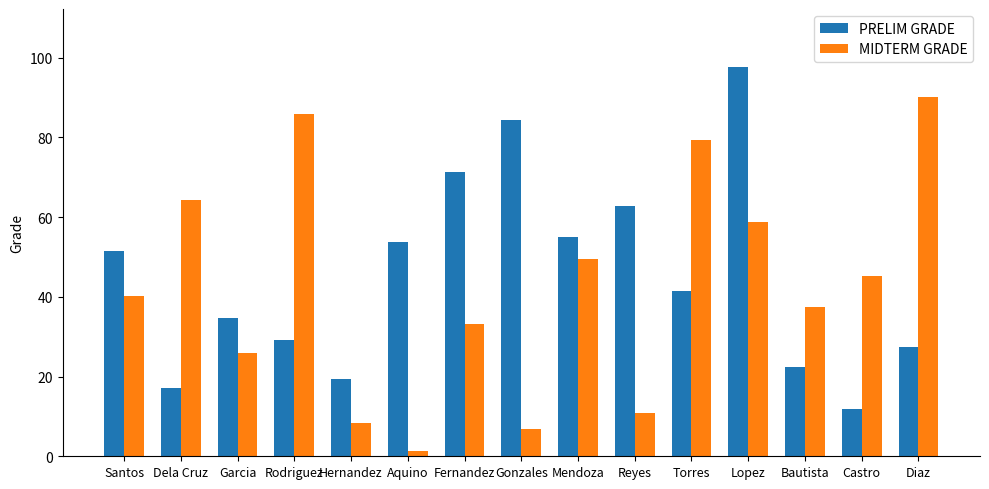

Which series has the widest spread of values?

MIDTERM GRADE